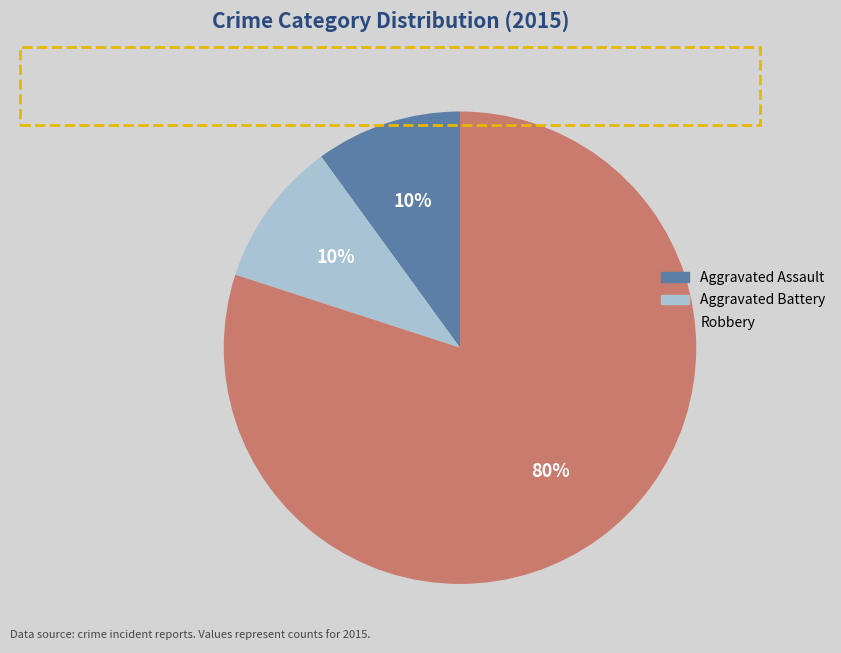

To the nearest percent, what is the combined percentage of Aggravated Battery and Aggravated Assault?

20%